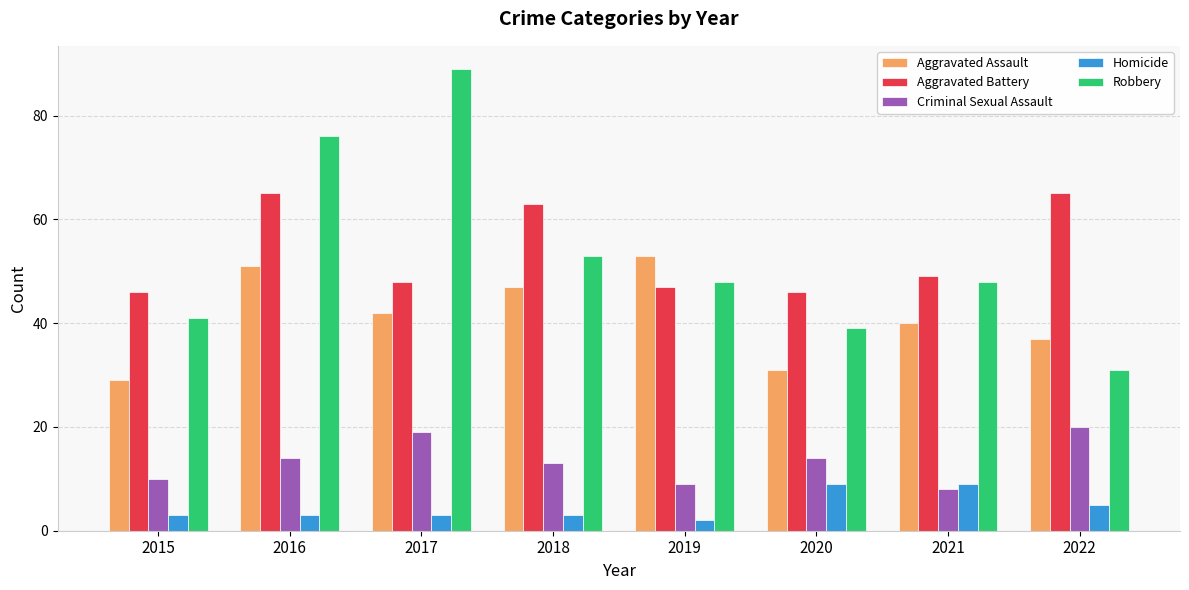

What is the approximate value of Criminal Sexual Assault at 2018?

13